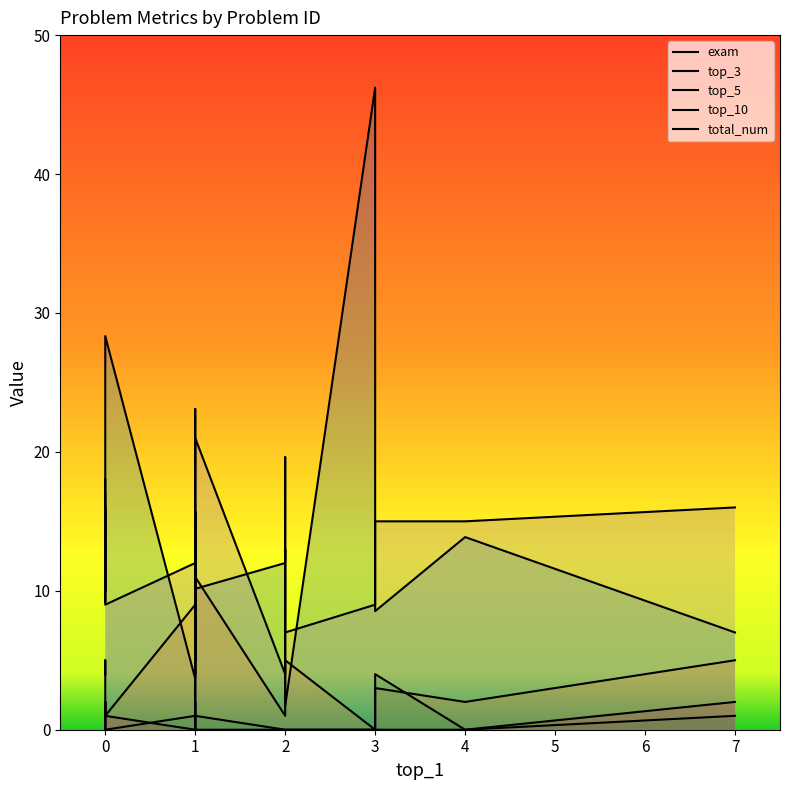

What is the maximum value for exam?

46.2